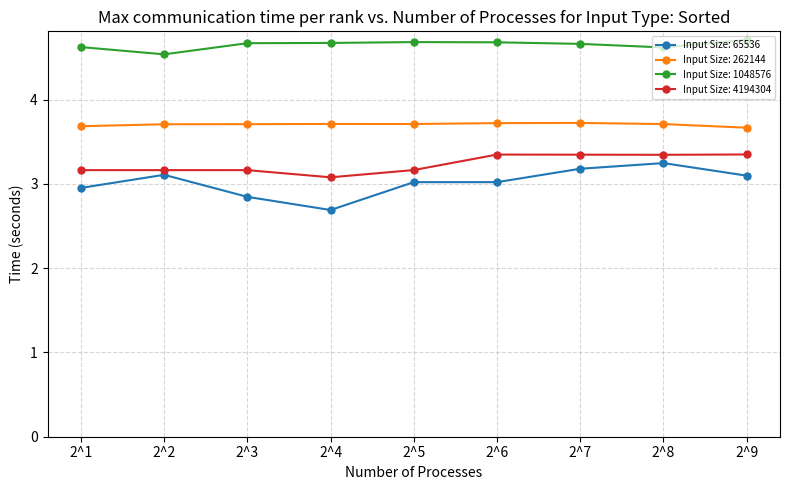

What is the total value across all series at 2^9?

14.8